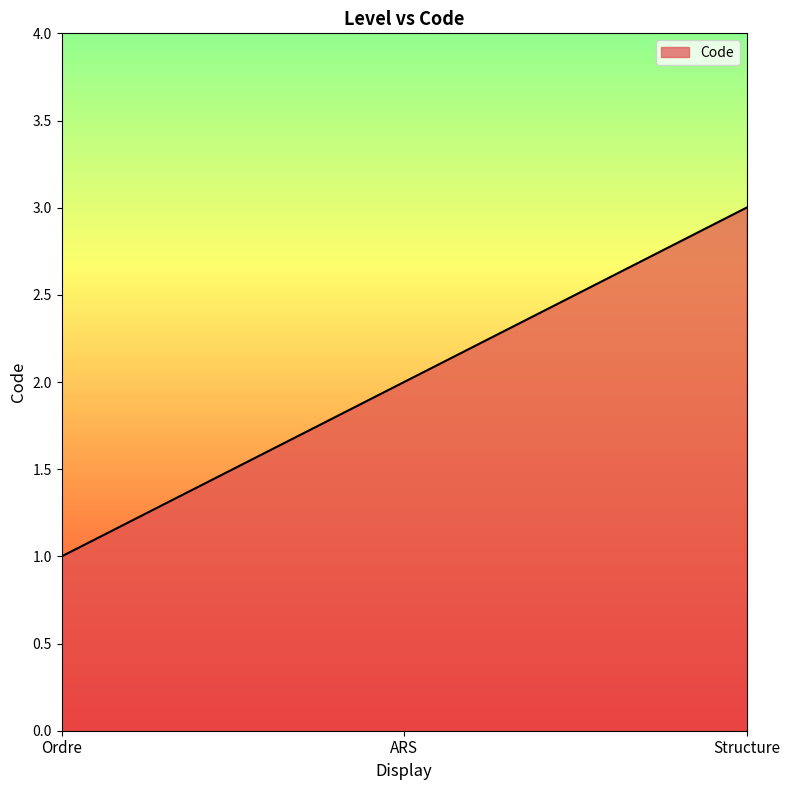

Which label corresponds to the smallest value in the chart?

Ordre